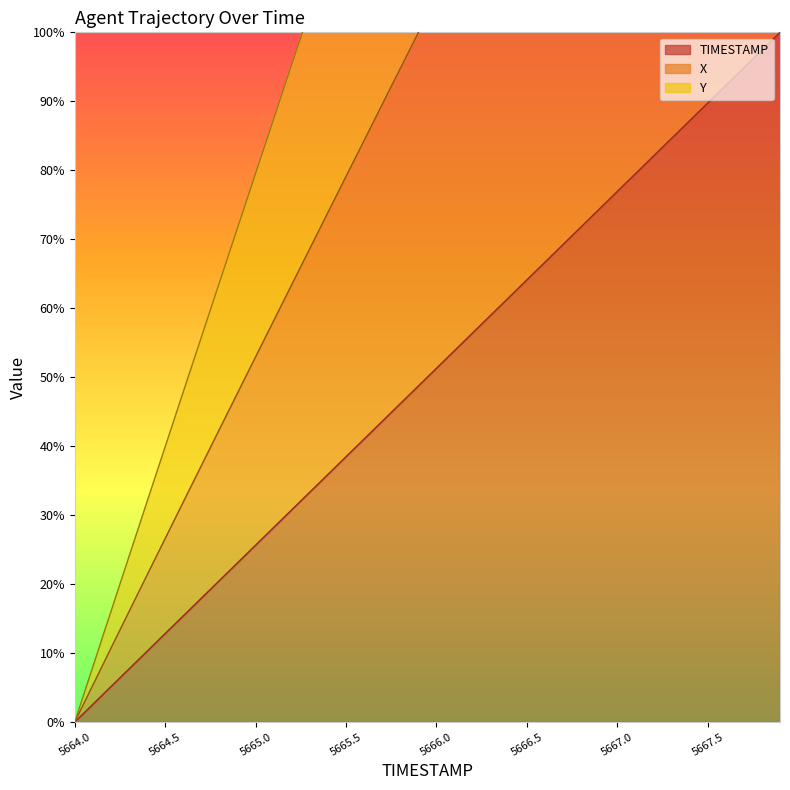

How many lines are shown in the chart?

3